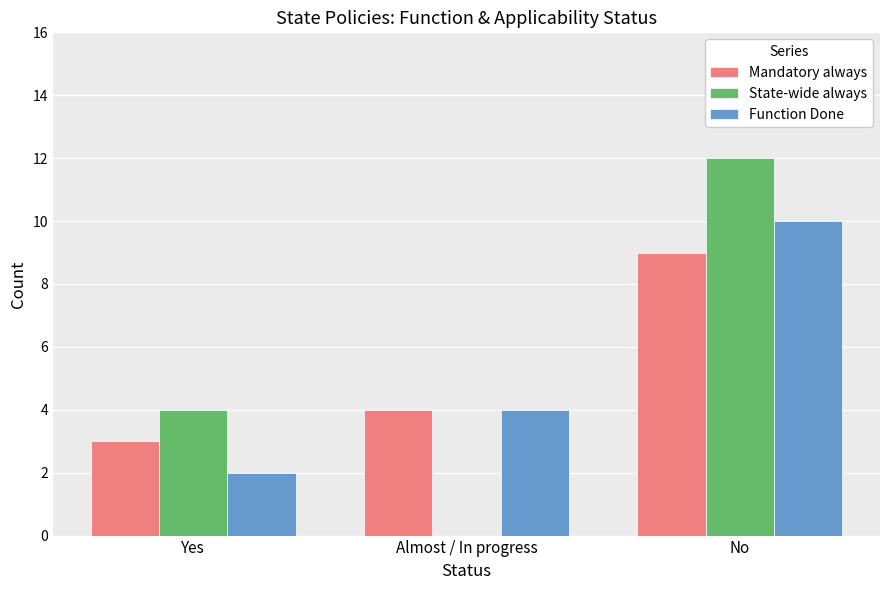

How many data points does each series have?

3